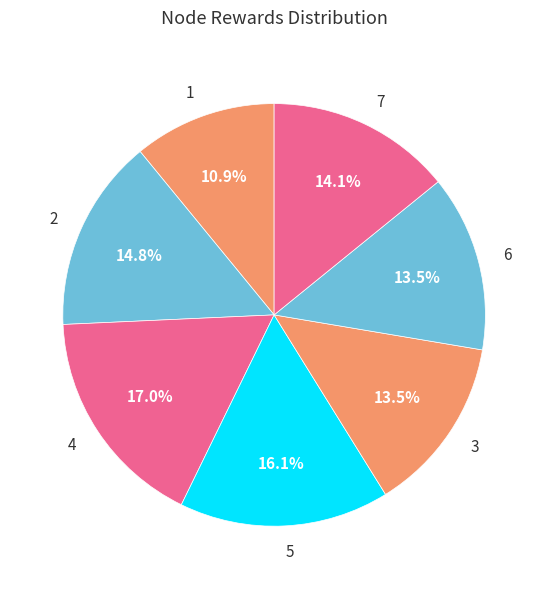

Does 7 represent more than half of the total?

No